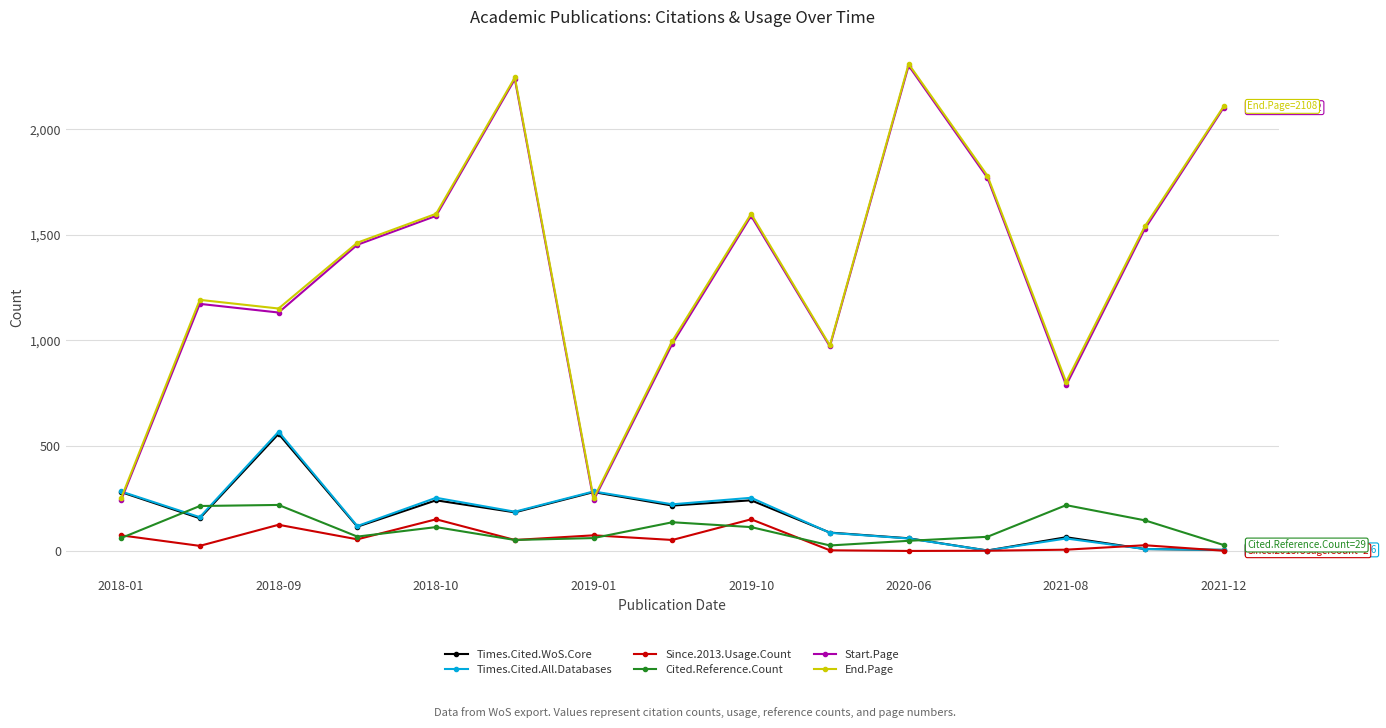

What is the value of the Times.Cited.All.Databases point at the 9th from the left?

253